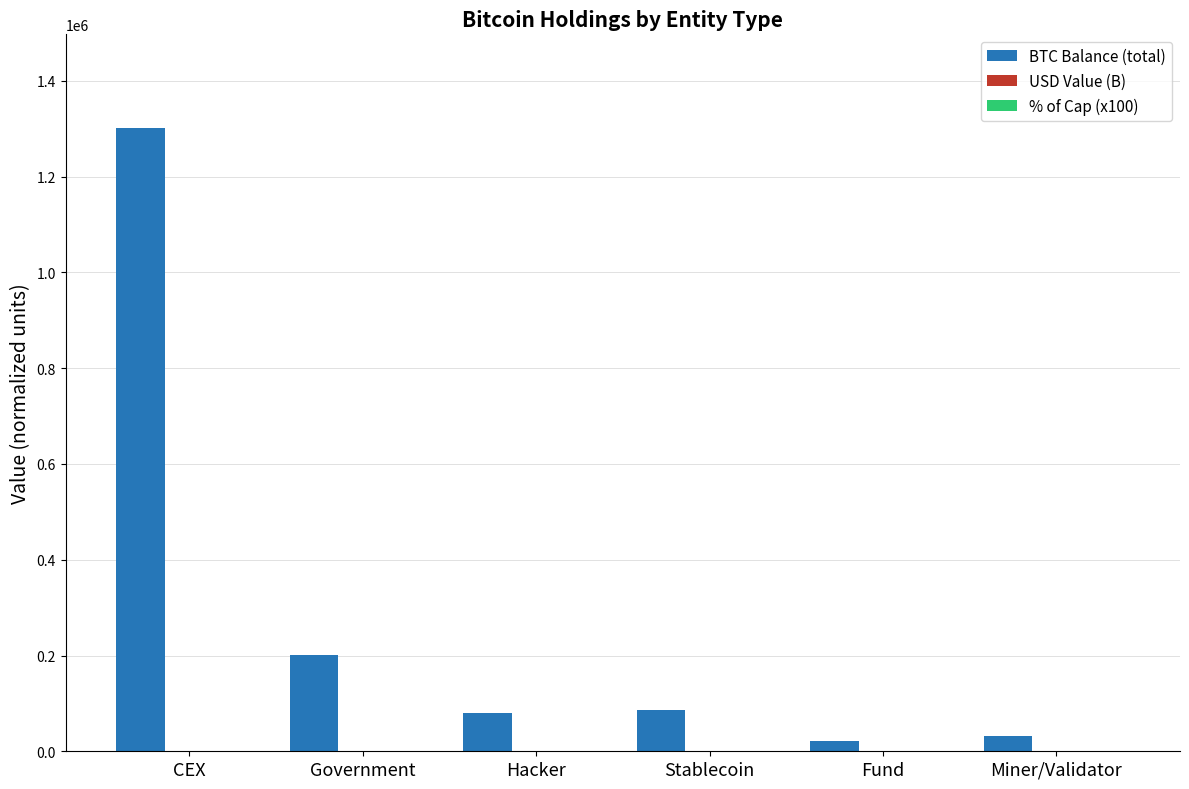

What is the sum of all BTC Balance (total) values?

1721512.8